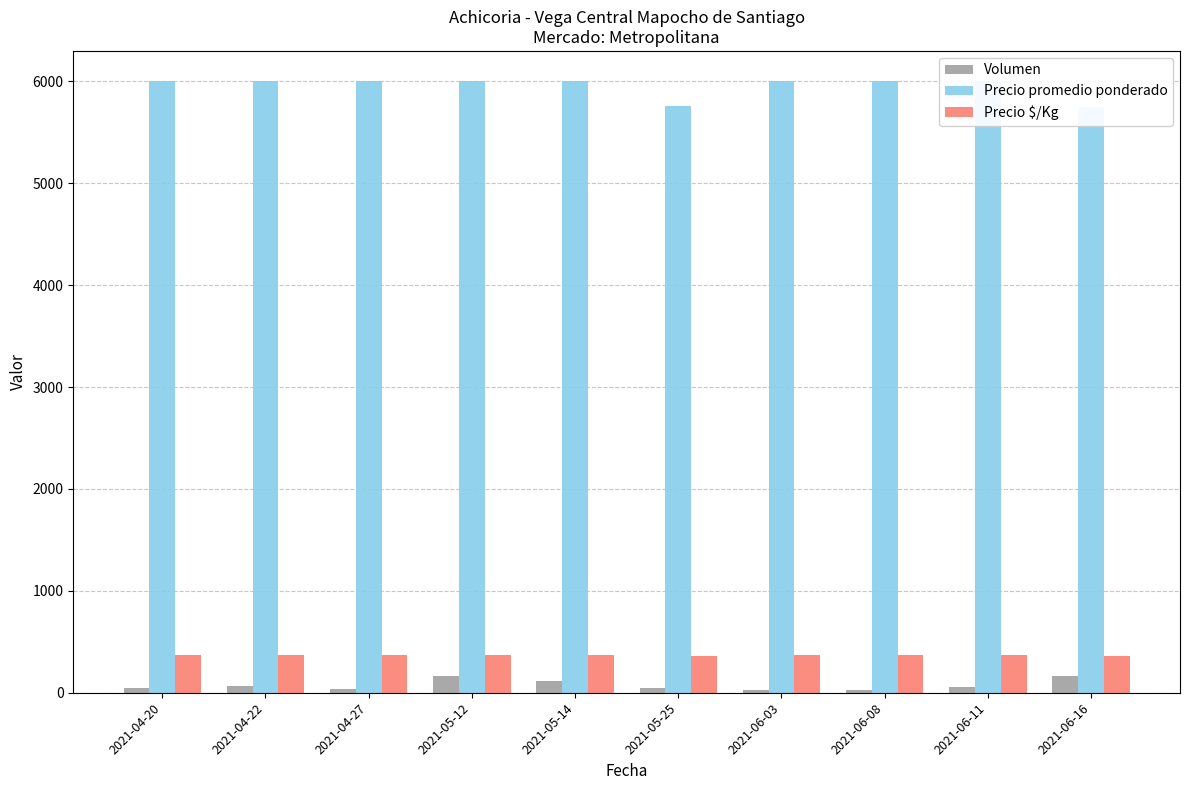

What is the sum of all Precio promedio ponderado values?

59505